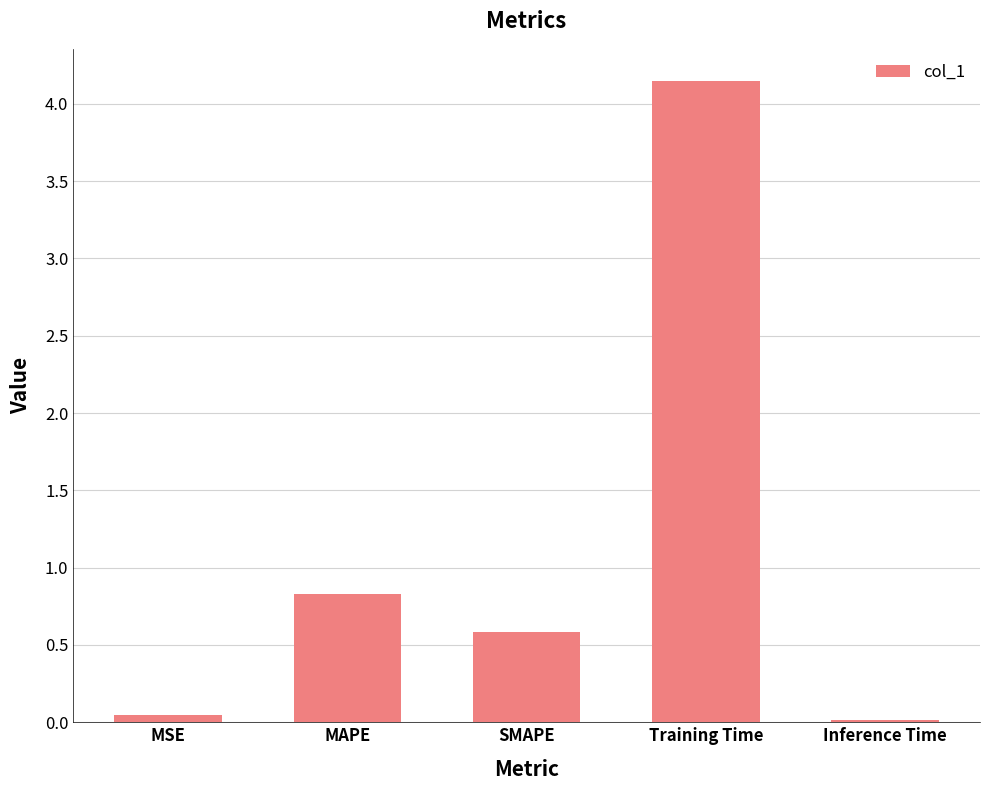

The chart shows a value of 0.2 at SMAPE. True or false?

False